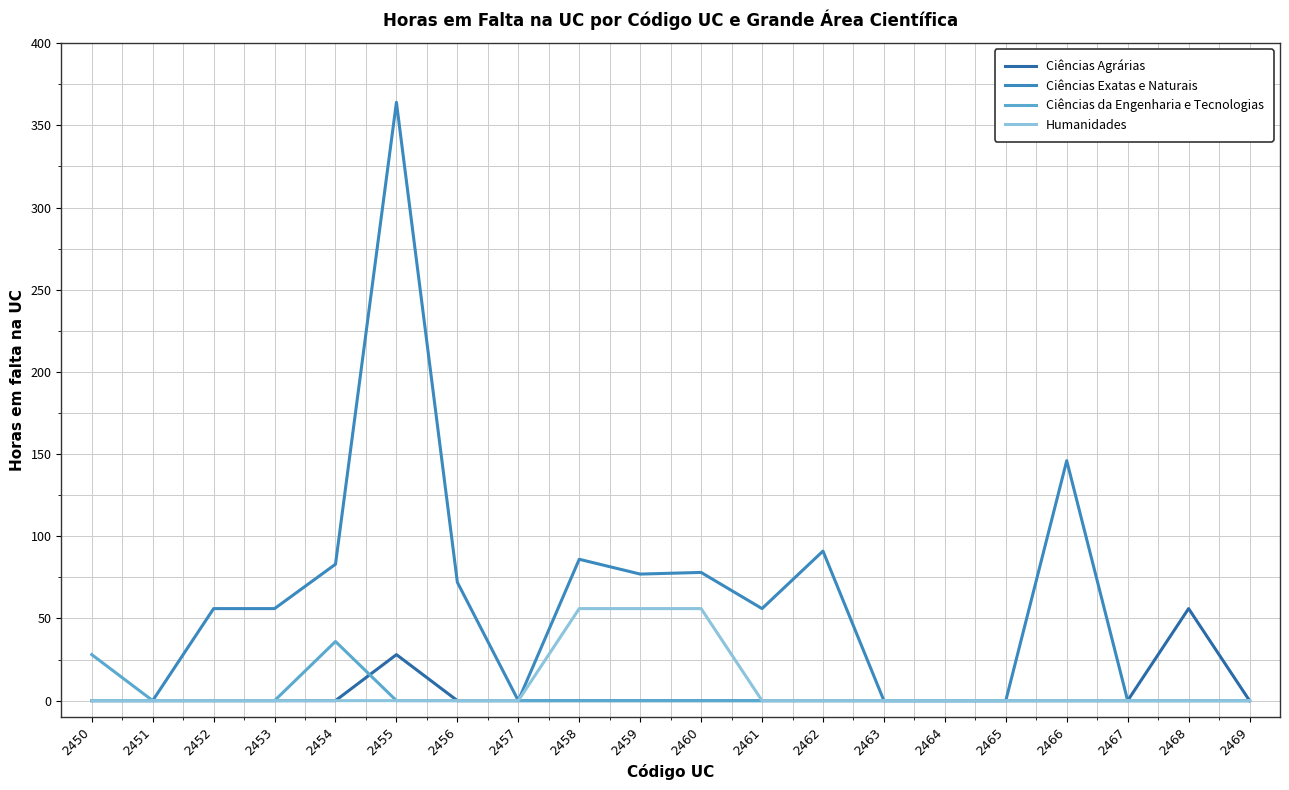

What is the highest value of the Humanidades series?

56